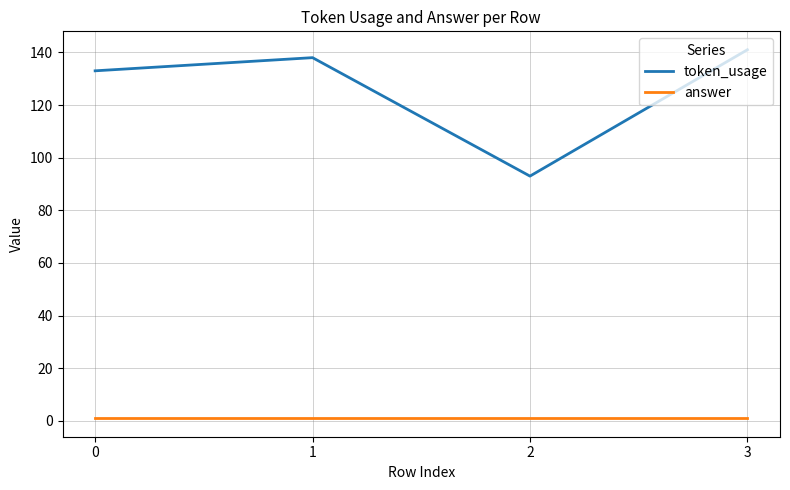

Between 1 and 2, which series saw the biggest shift?

token_usage